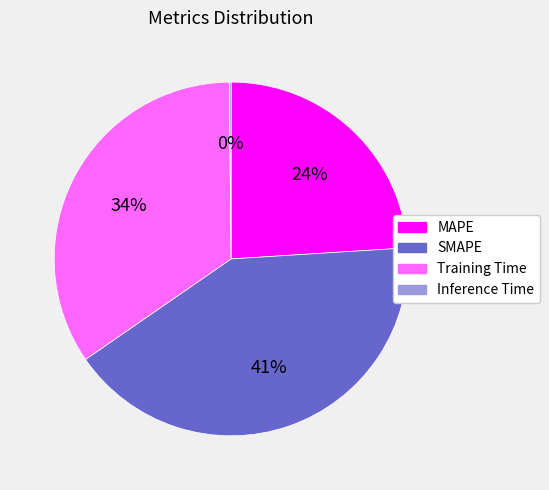

Is it true that MAPE is 13% of the pie?

False